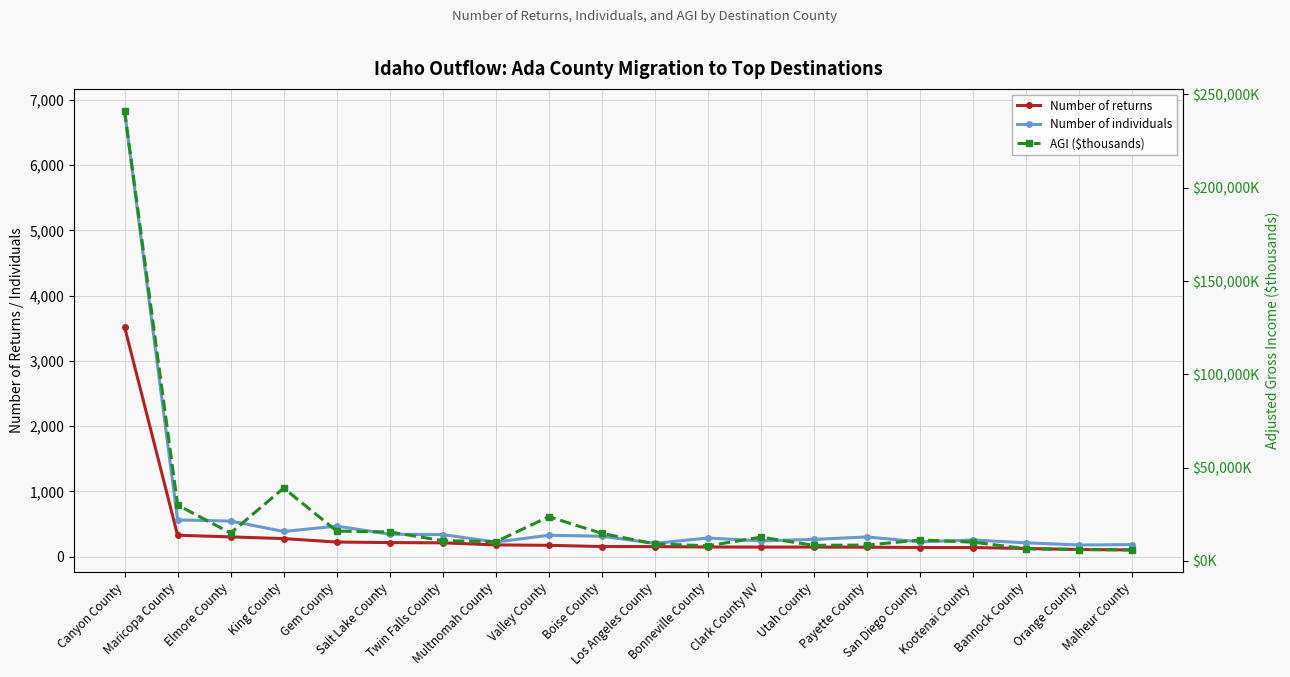

Between Salt Lake County and Boise County, which series saw the biggest shift?

AGI ($thousands)